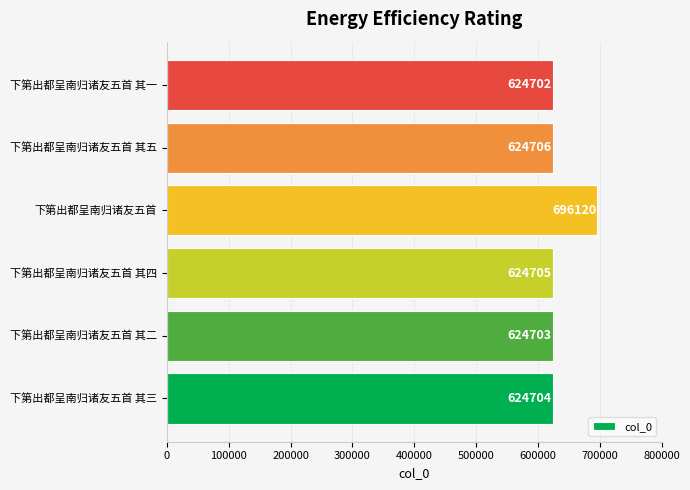

What is the ratio of the value at 下第出都呈南归诸友五首 to the value at 下第出都呈南归诸友五首 其三?

1.1